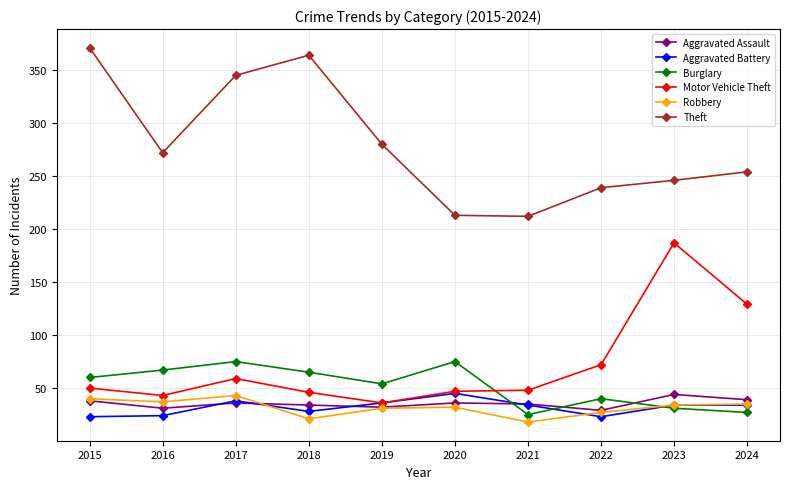

At which category does Aggravated Battery reach its first local peak?

2017